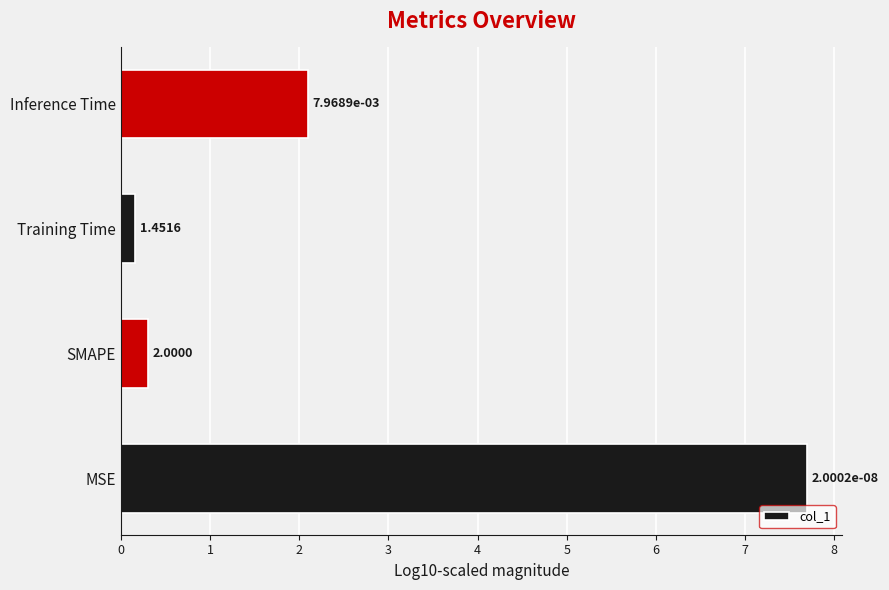

Does the chart contain any negative values?

No